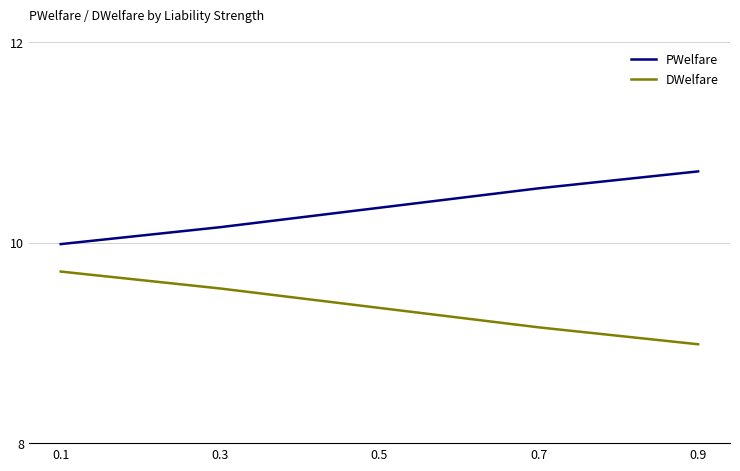

Which series has the largest total across all categories?

PWelfare